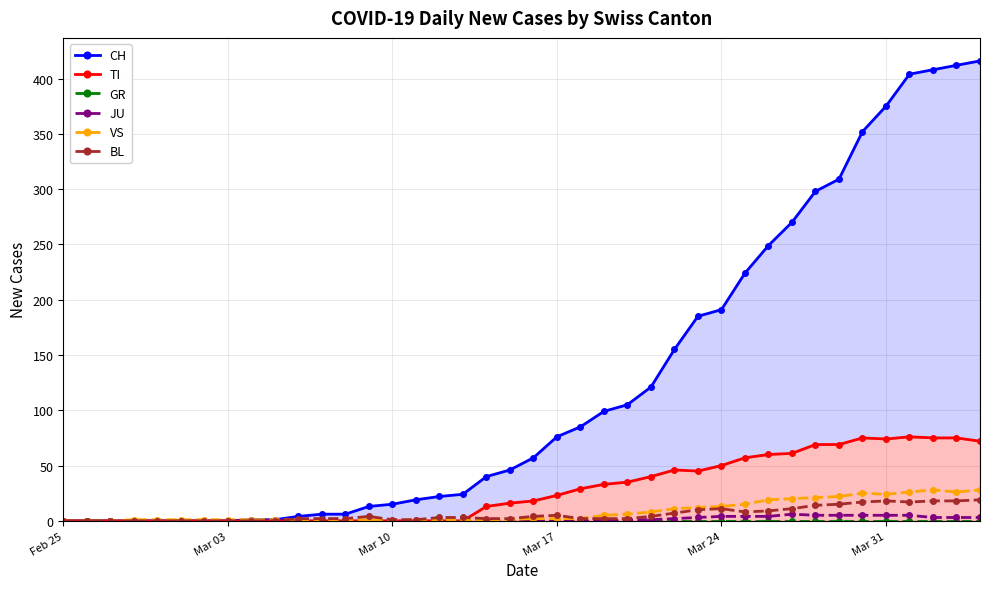

What is the difference between the maximum and minimum values in the CH series?

416